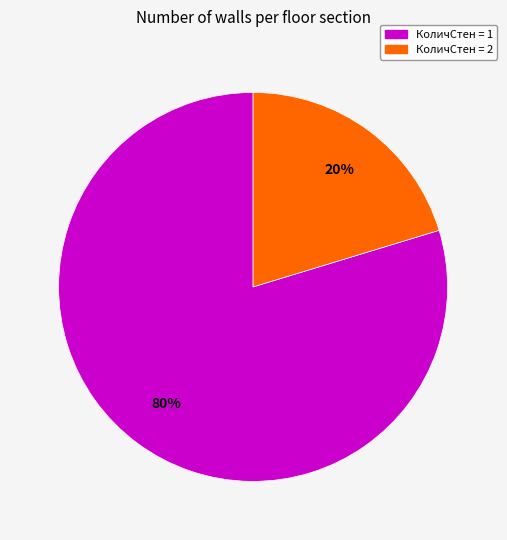

Is there any slice that represents more than half of the pie?

Yes